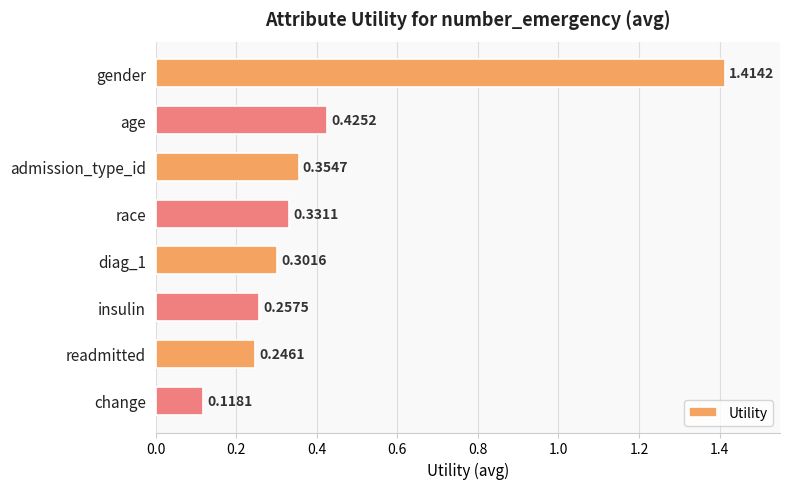

How many bars are there in total?

8